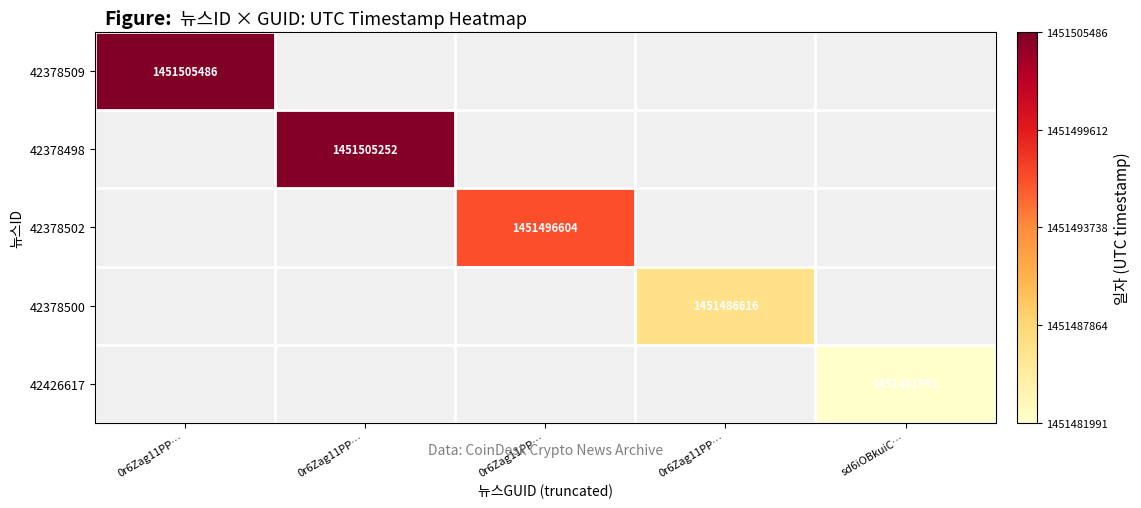

How many distinct data groups are displayed?

5